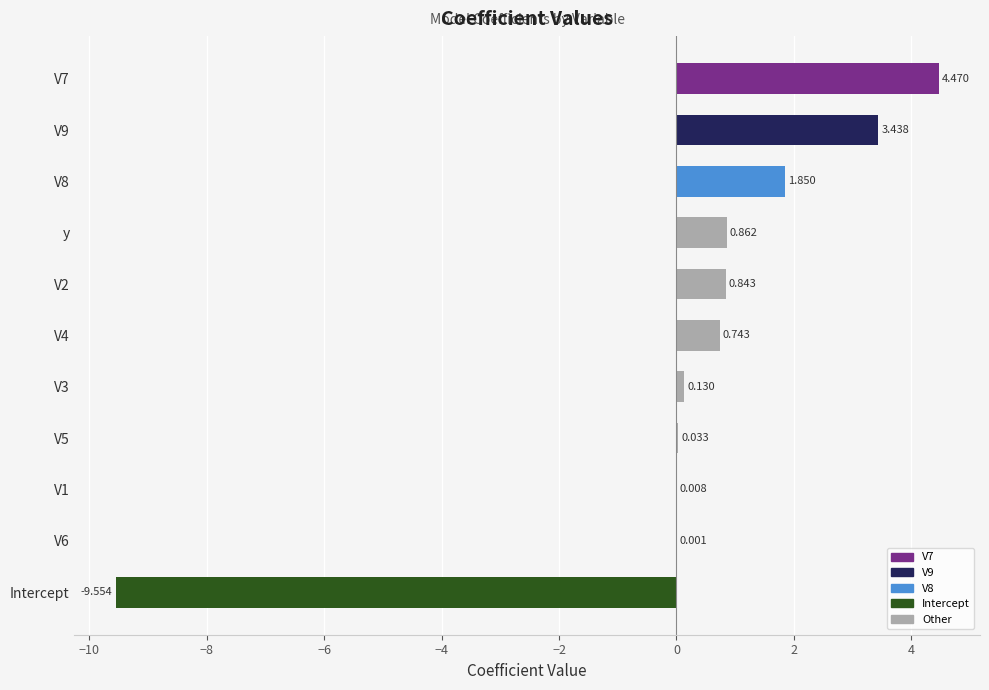

Where is the data nearest to the value -2?

V6